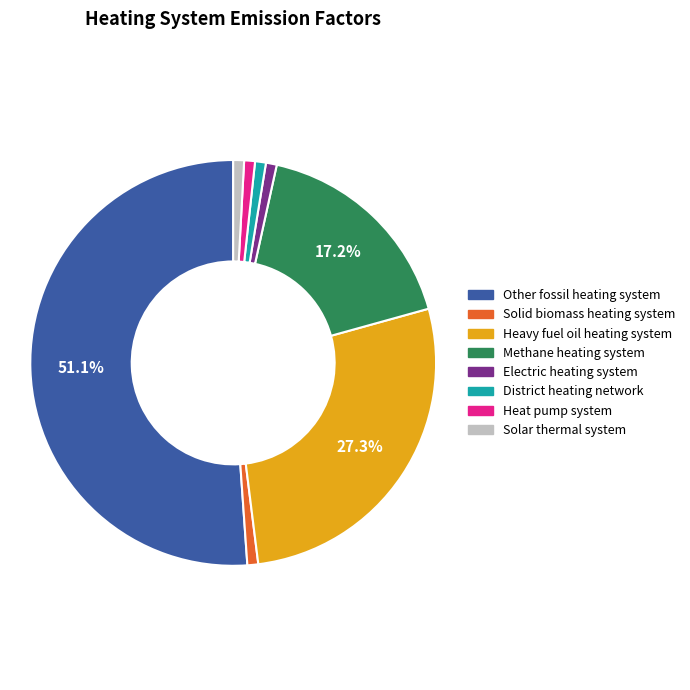

What is the largest slice in the pie chart?

Other fossil heating system